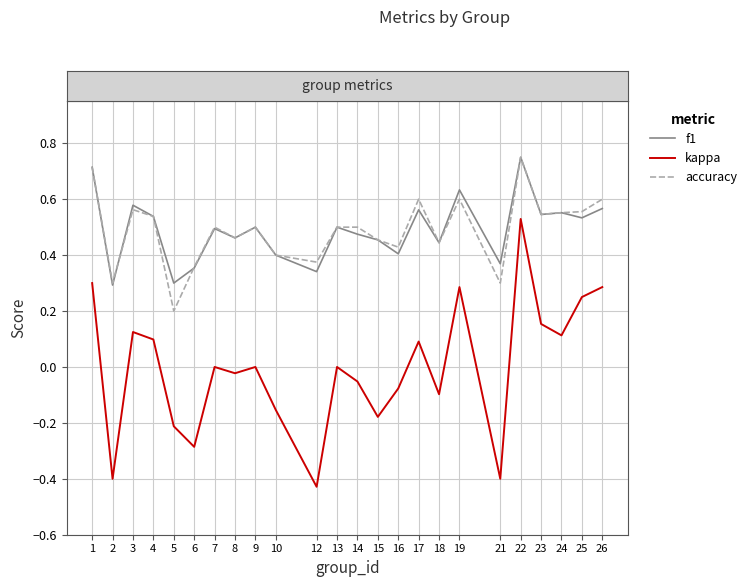

How many lines are shown in the chart?

3